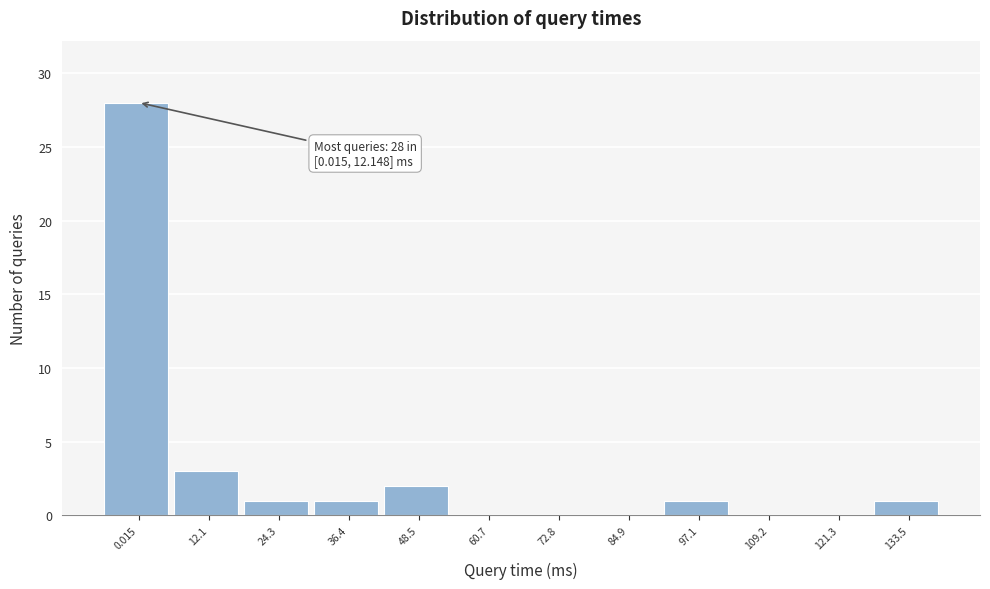

Reading left to right, extract all data points from this chart.

0.015=28	12.1=3	24.3=1	36.4=1	48.5=2	60.7=0	72.8=0	84.9=0	97.1=1	109.2=0	121.3=0	133.5=1